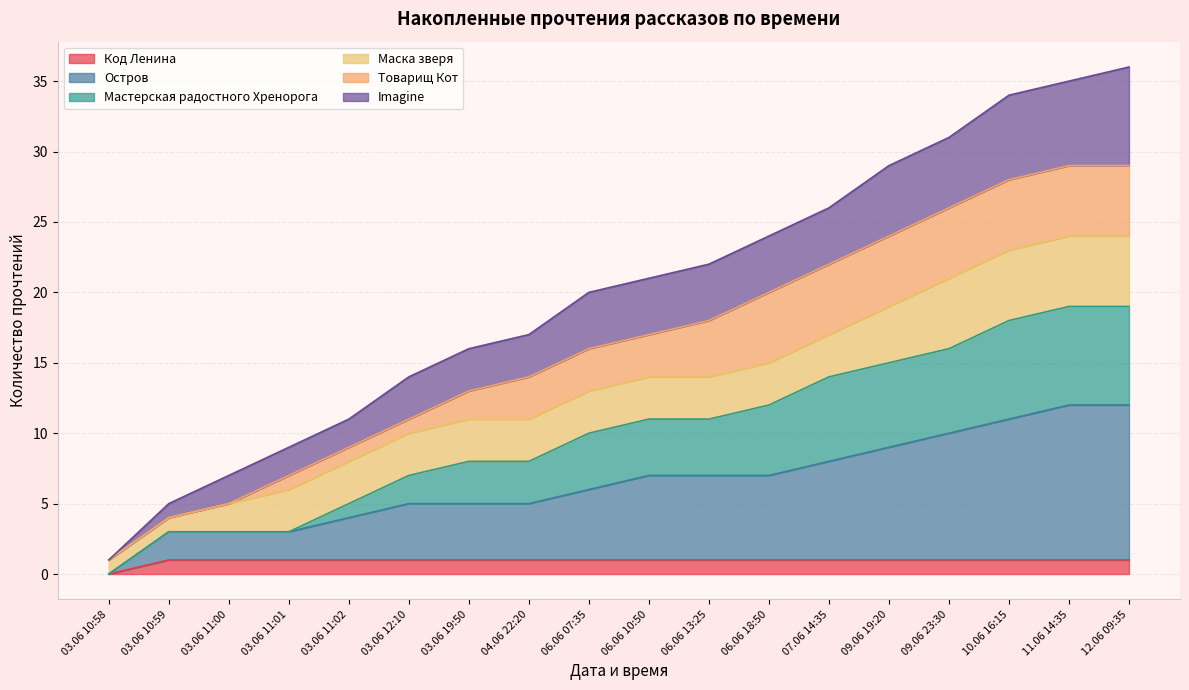

Read the Остров value at 06.06 07:35, to the nearest 10.

10